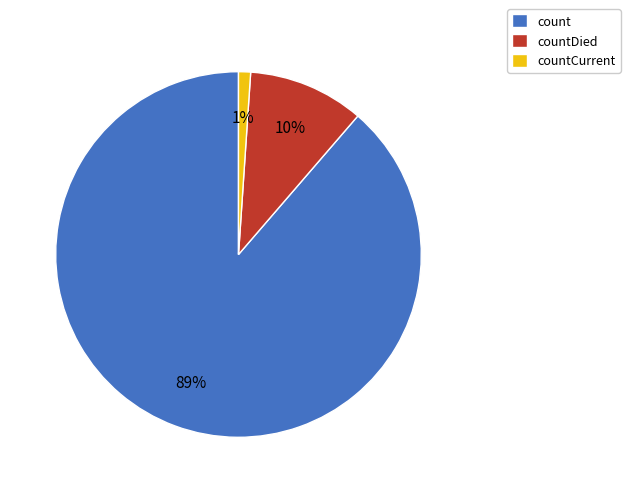

Which category has the biggest portion of the pie?

count